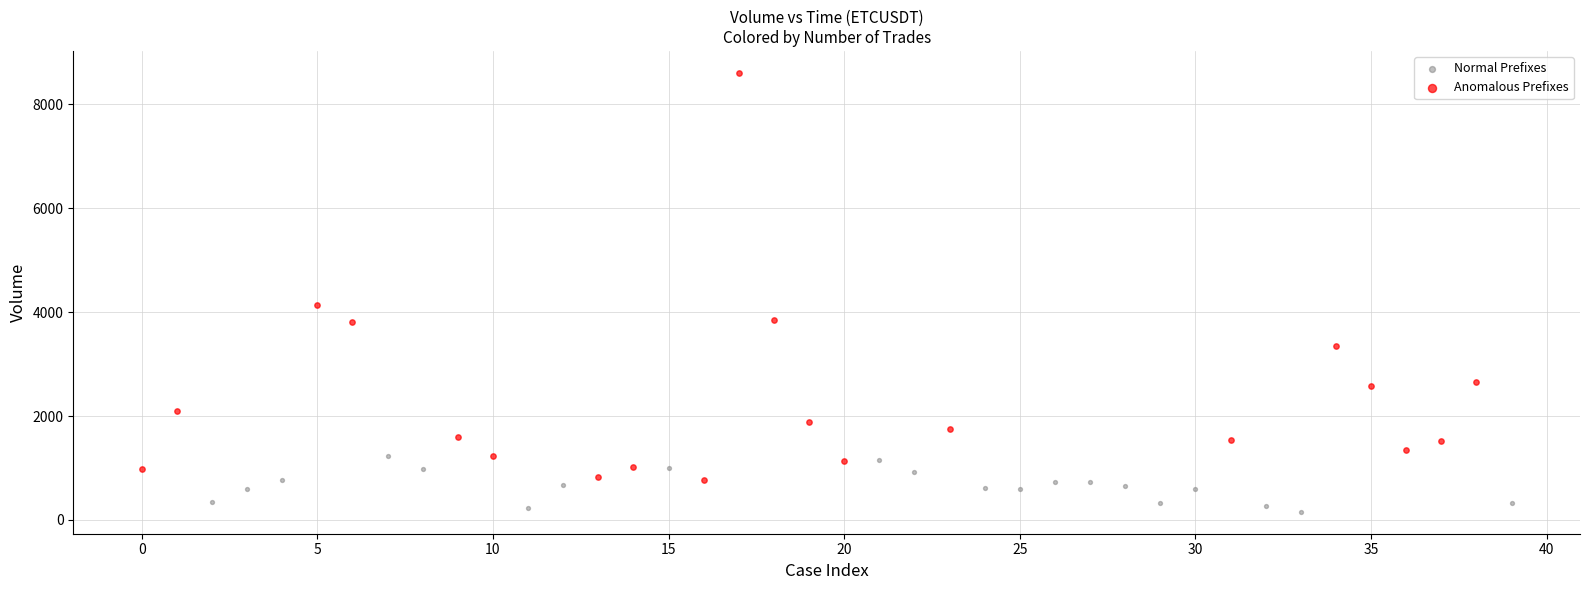

What are all the series names shown in the legend?

Normal Prefixes, Anomalous Prefixes